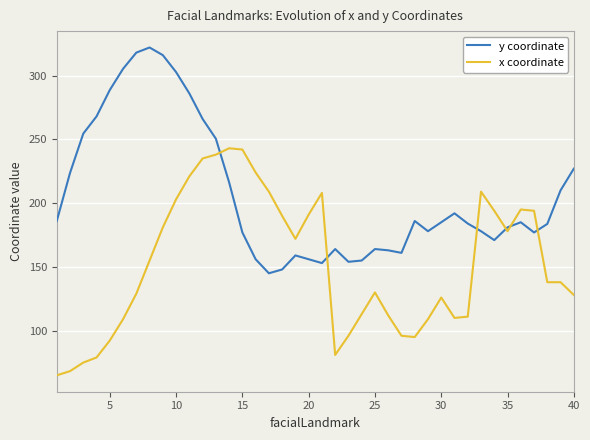

What is the difference between the maximum and minimum values in the y coordinate series?

177.0